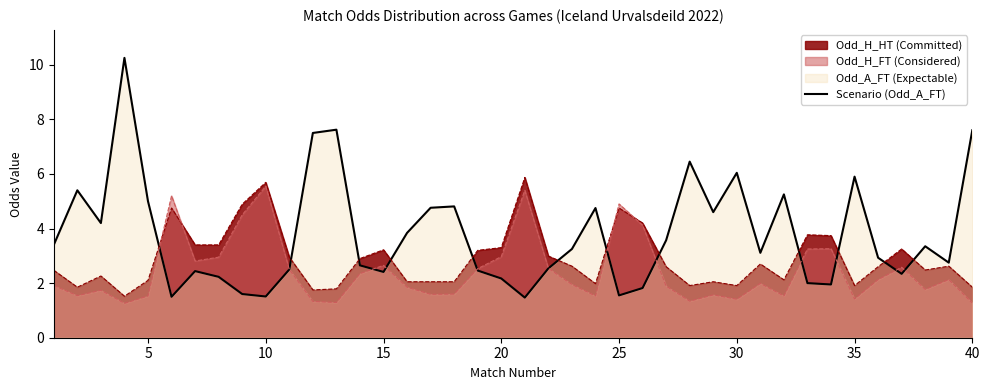

What is the sum of all values?

151.5